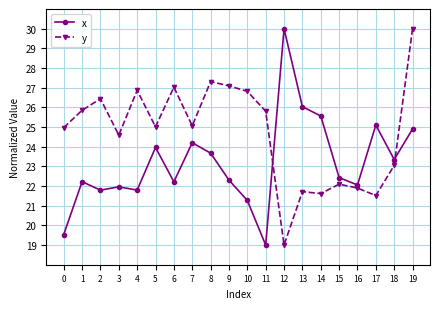

Is this an area chart (filled region under the line)?

No